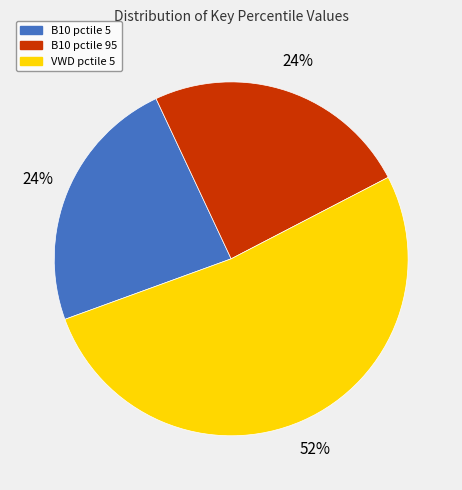

Do B10 pctile 95 and B10 pctile 5 together represent more than half of the pie?

No